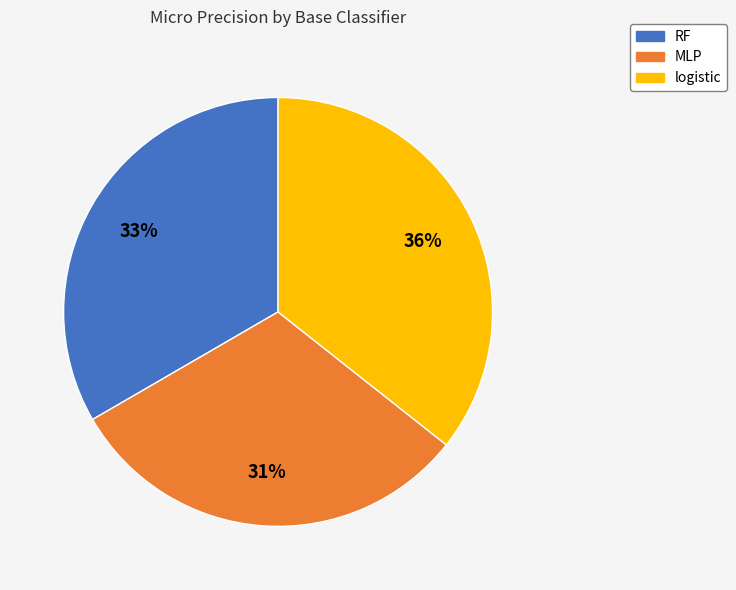

To the nearest percent, what is the combined percentage of MLP and logistic?

67%